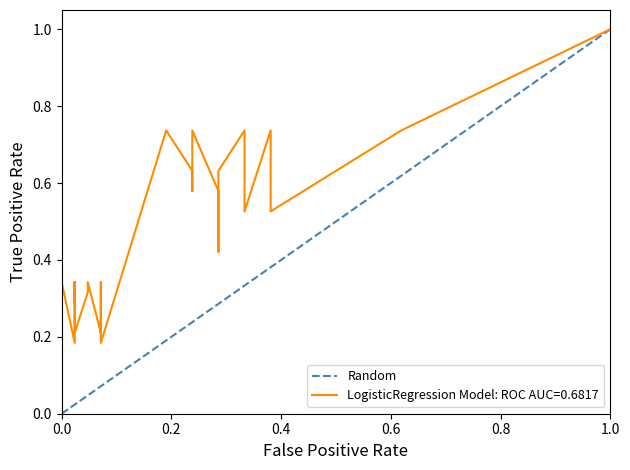

Which has a higher value, 1.0 or 0.0?

1.0